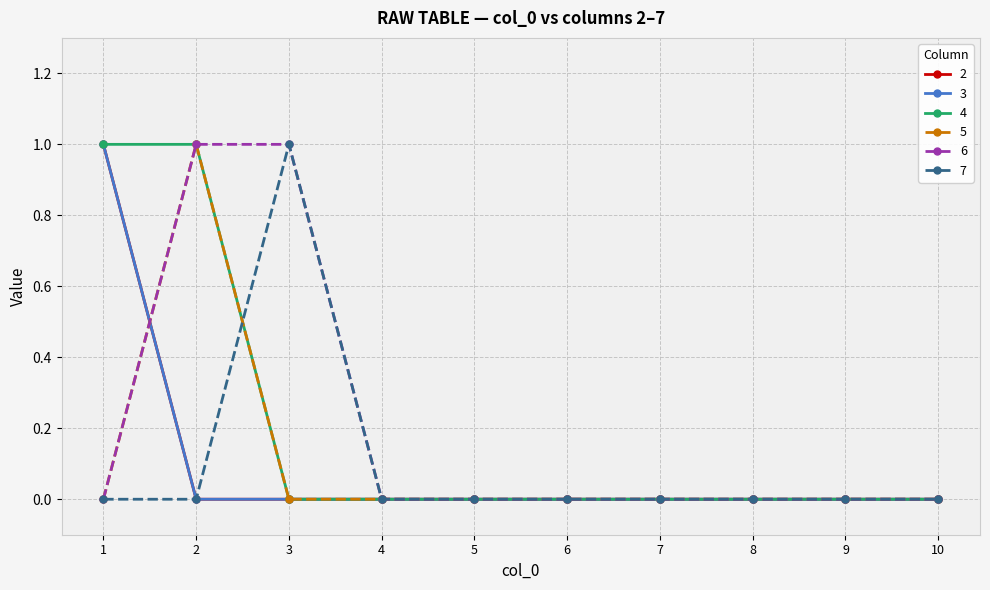

Which label corresponds to the smallest value in the chart?

2